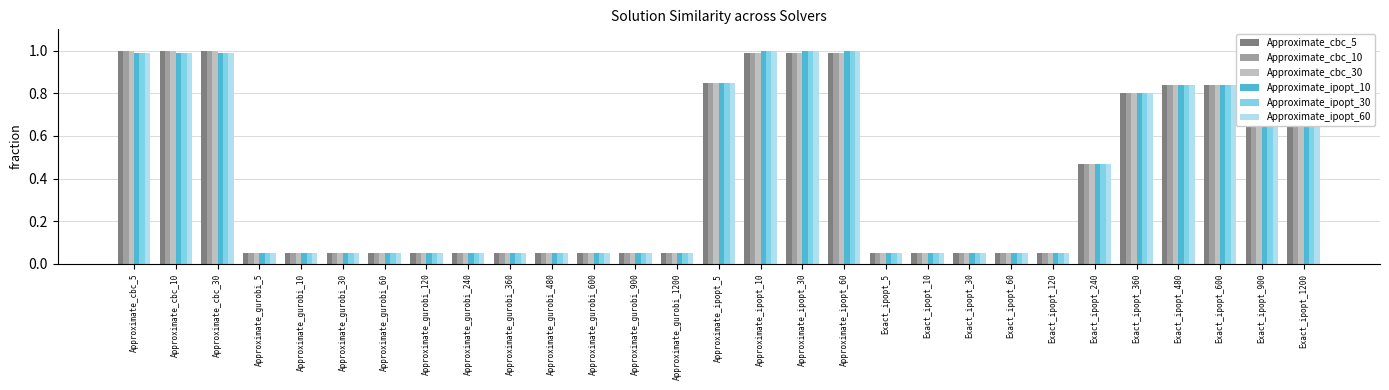

What position from the left is Approximate_gurobi_360?

10